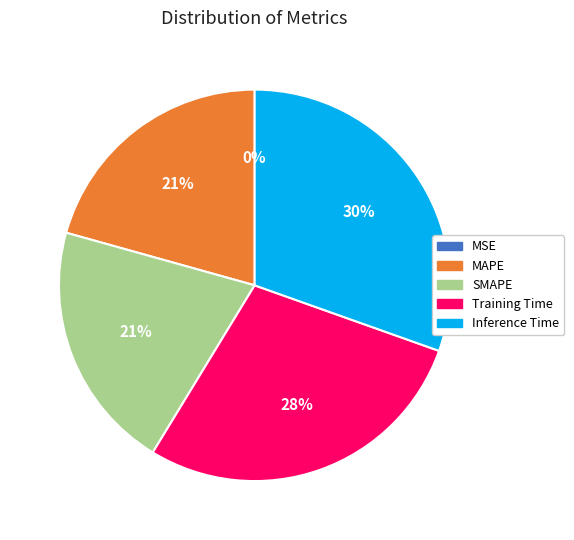

To the nearest percent, what portion does Training Time represent?

28%